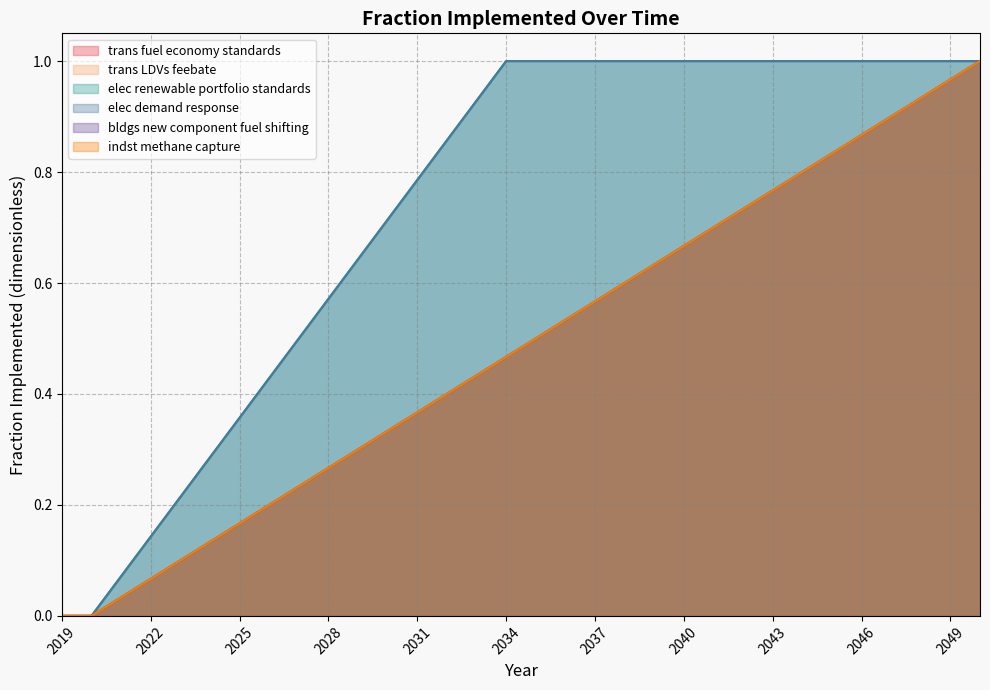

Which series has the largest range (max minus min)?

trans fuel economy standards